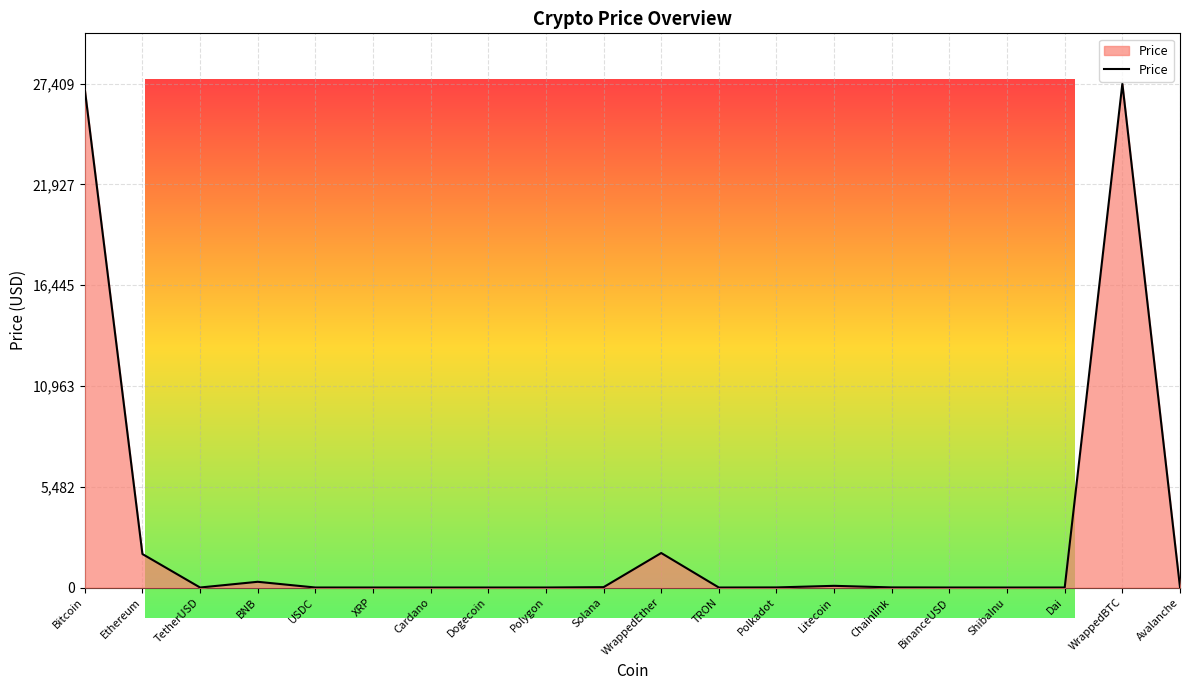

What is the ratio of the value at WrappedEther to the value at Bitcoin?

0.1